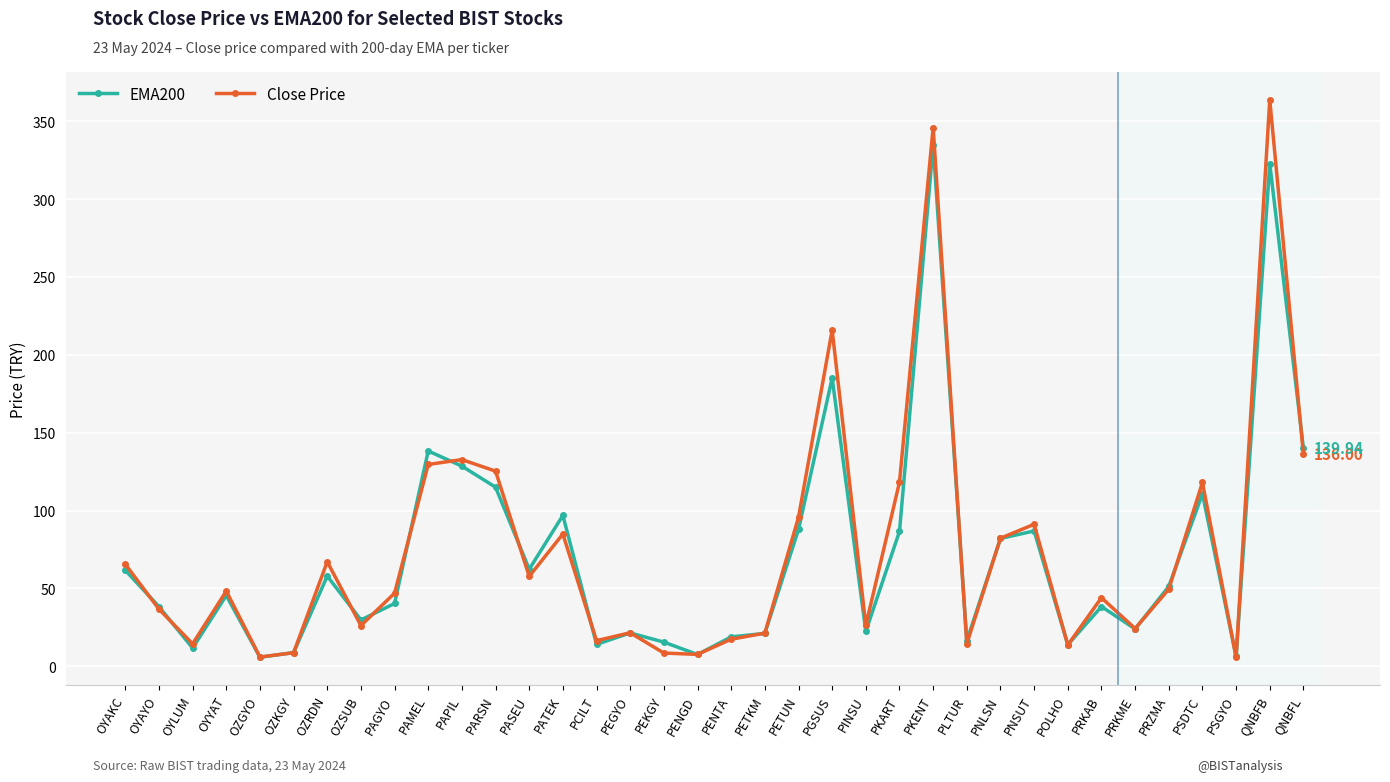

Which series has the largest range (max minus min)?

Close Price